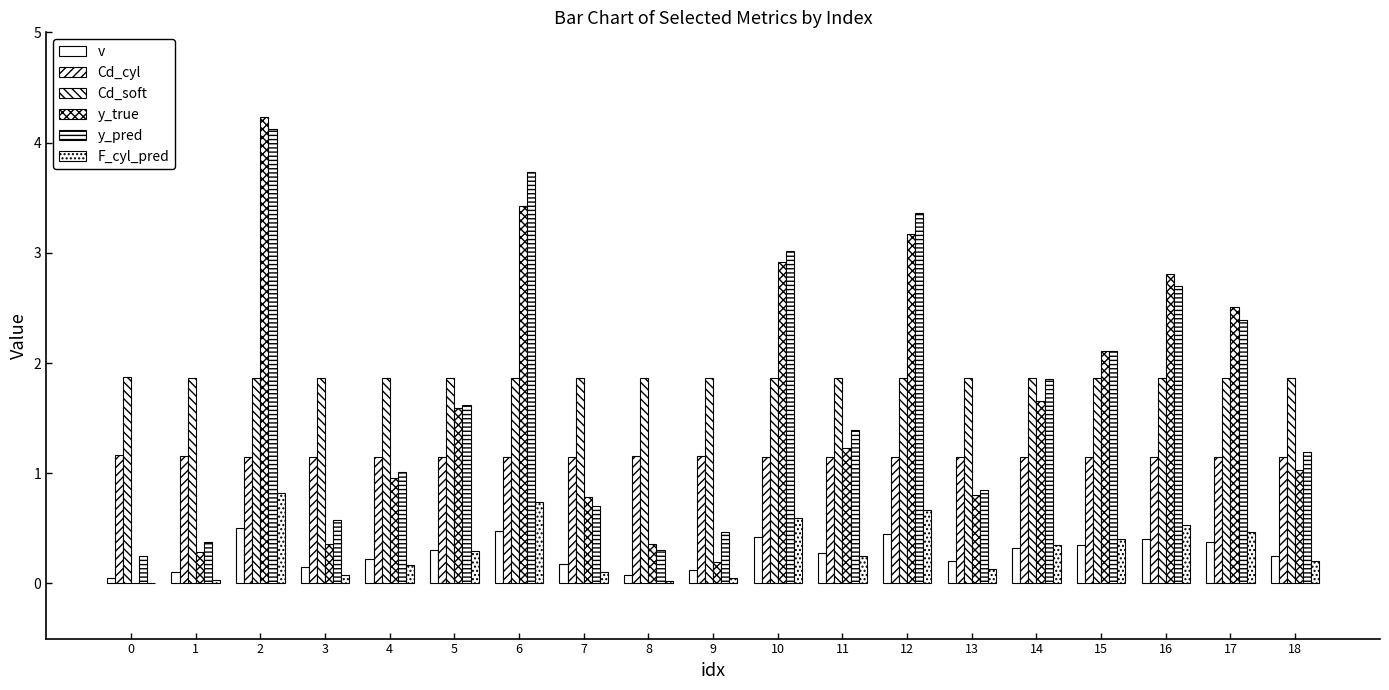

At 12, list the series in order from largest to smallest.

y_pred, y_true, Cd_soft, Cd_cyl, F_cyl_pred, v